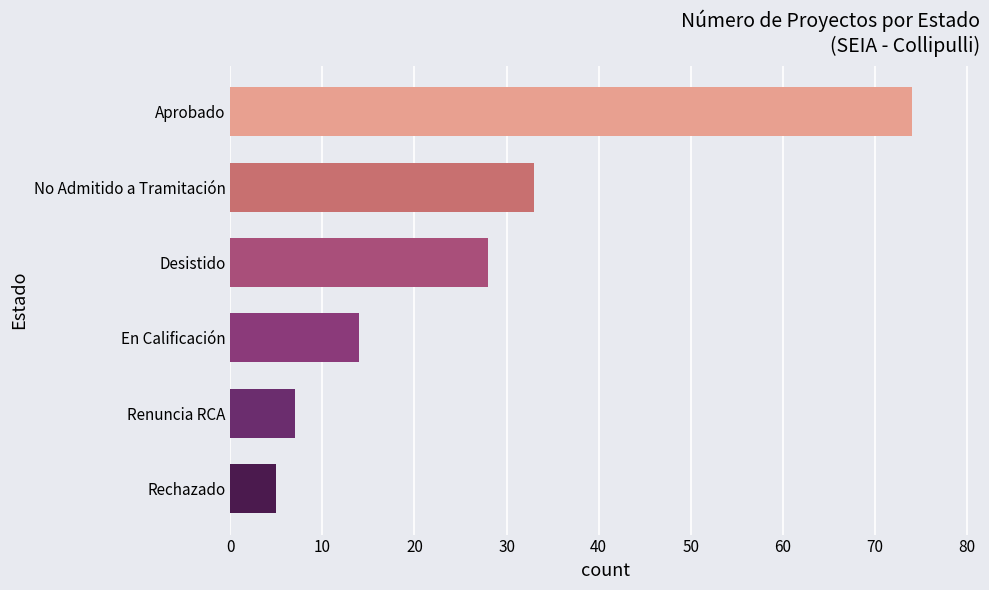

Does the chart contain any negative values?

No